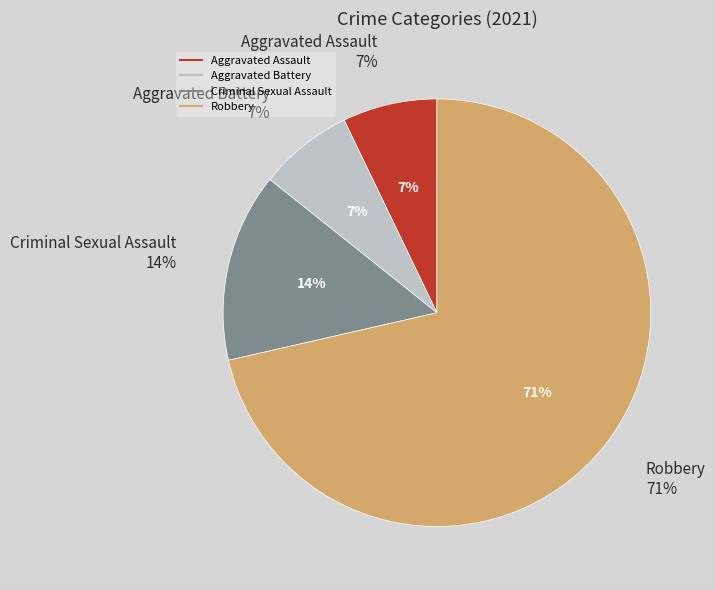

Count the number of slices in the pie.

4